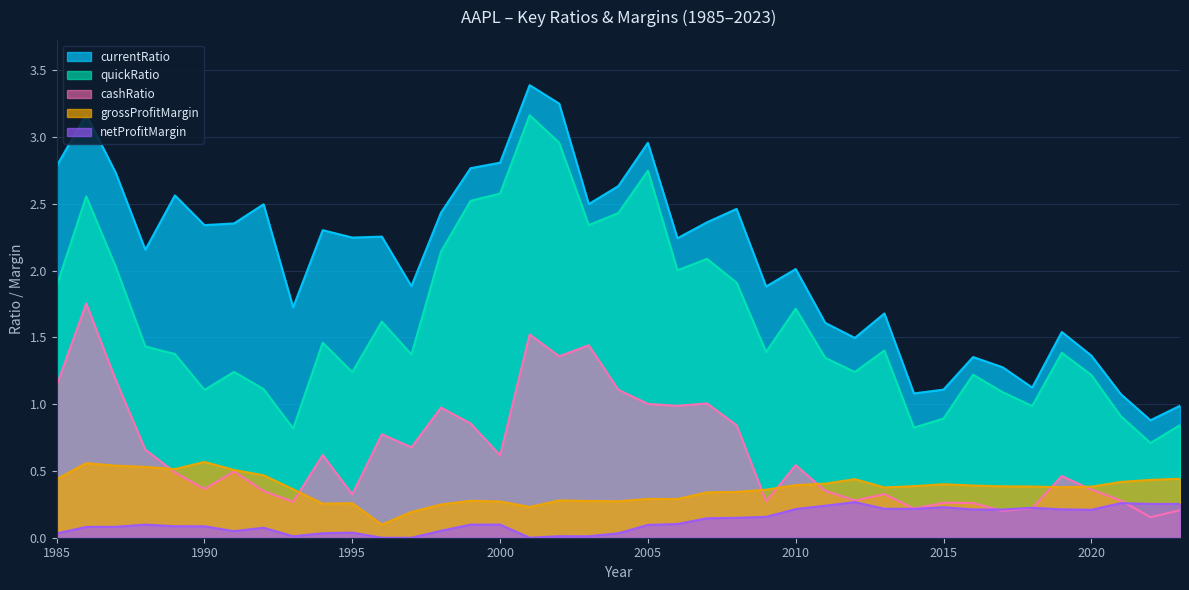

What are all the series names shown in the legend?

currentRatio, quickRatio, cashRatio, grossProfitMargin, netProfitMargin